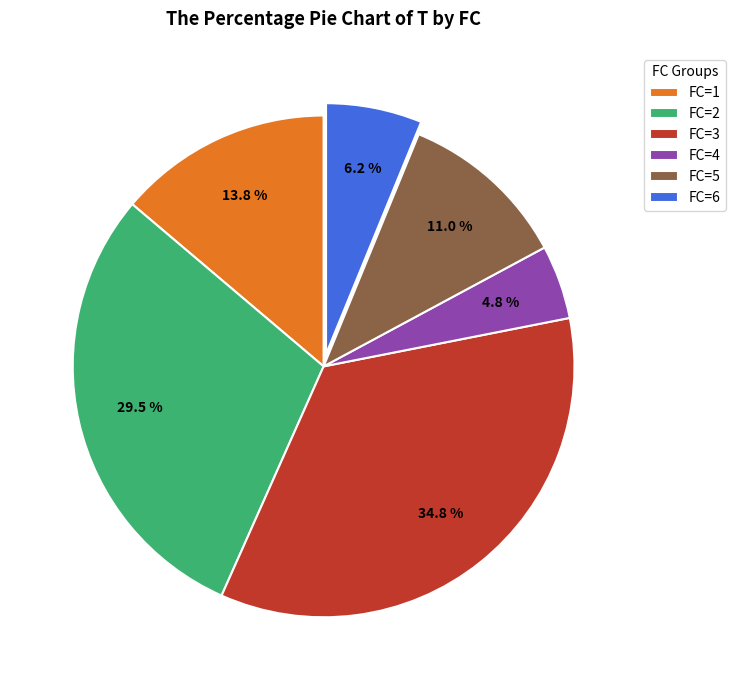

How much of the chart is everything except FC=5?

89.0%